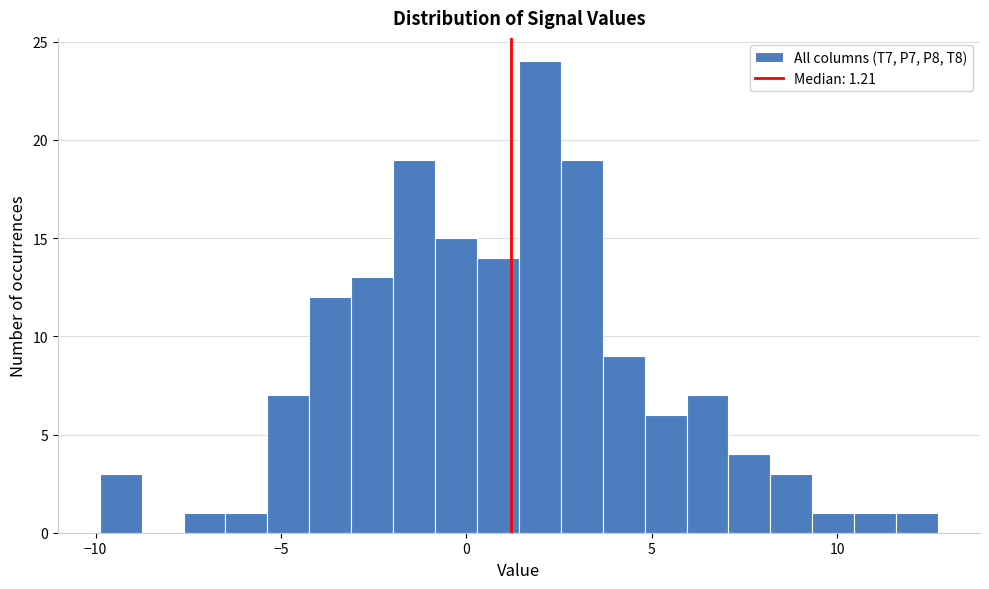

Around what value on the x-axis is the tallest bar? Give the approximate position of its centre, as read against the axis.

2.0